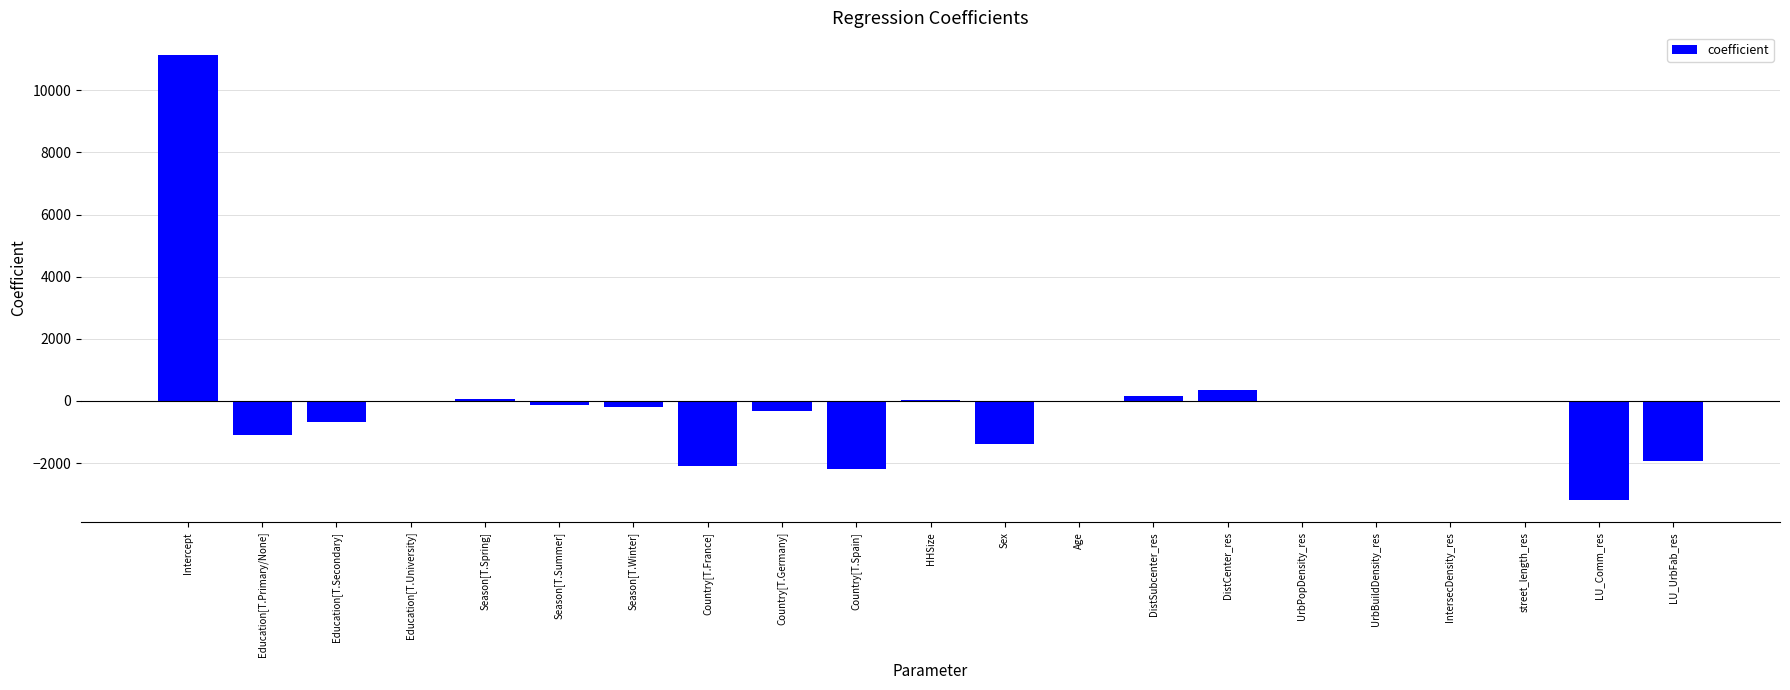

Between Sex and Season[T.Spring], which is larger?

Season[T.Spring]